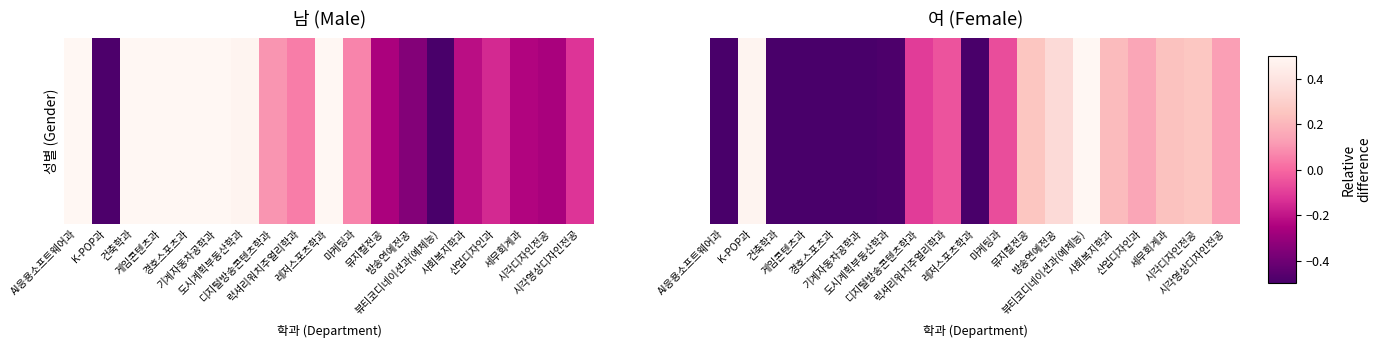

The value at 디지털방송콘텐츠학과 is -0.0. True or false?

False